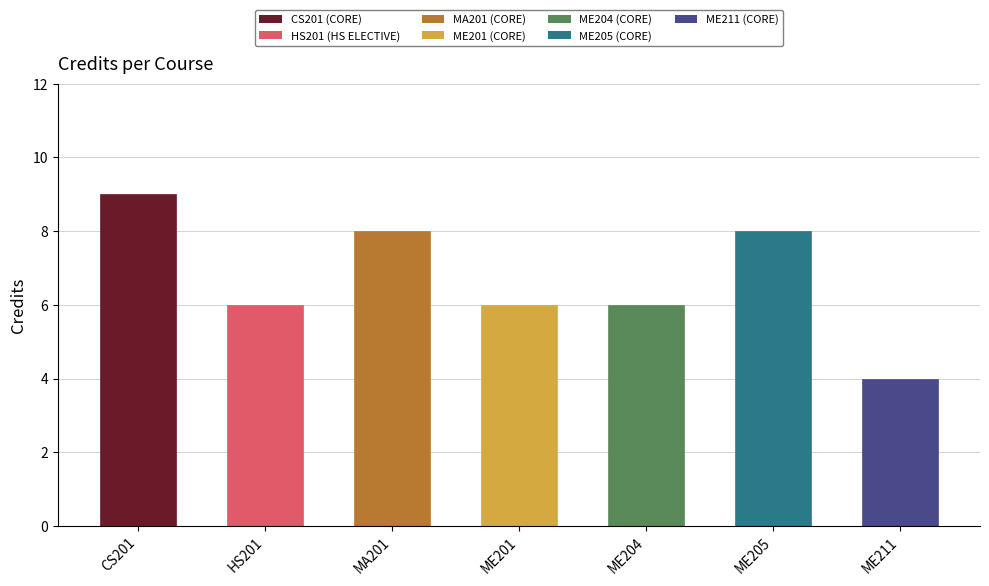

At which label does the data first exceed 6?

CS201